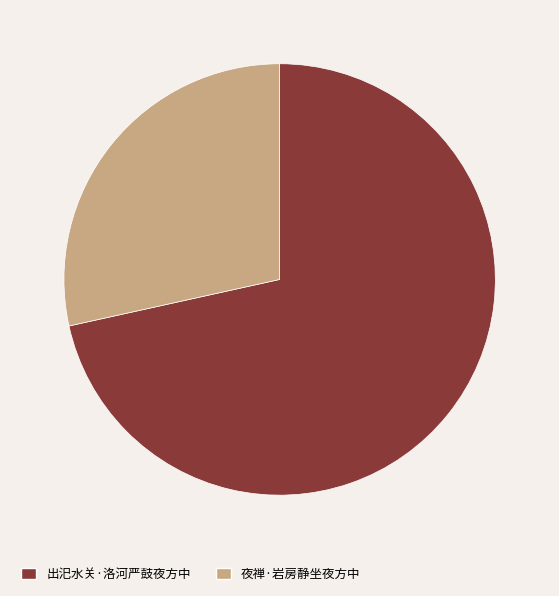

Combined, do 夜禅·岩房静坐夜方中 and 出汜水关·洛河严鼓夜方中 account for over 50%?

Yes